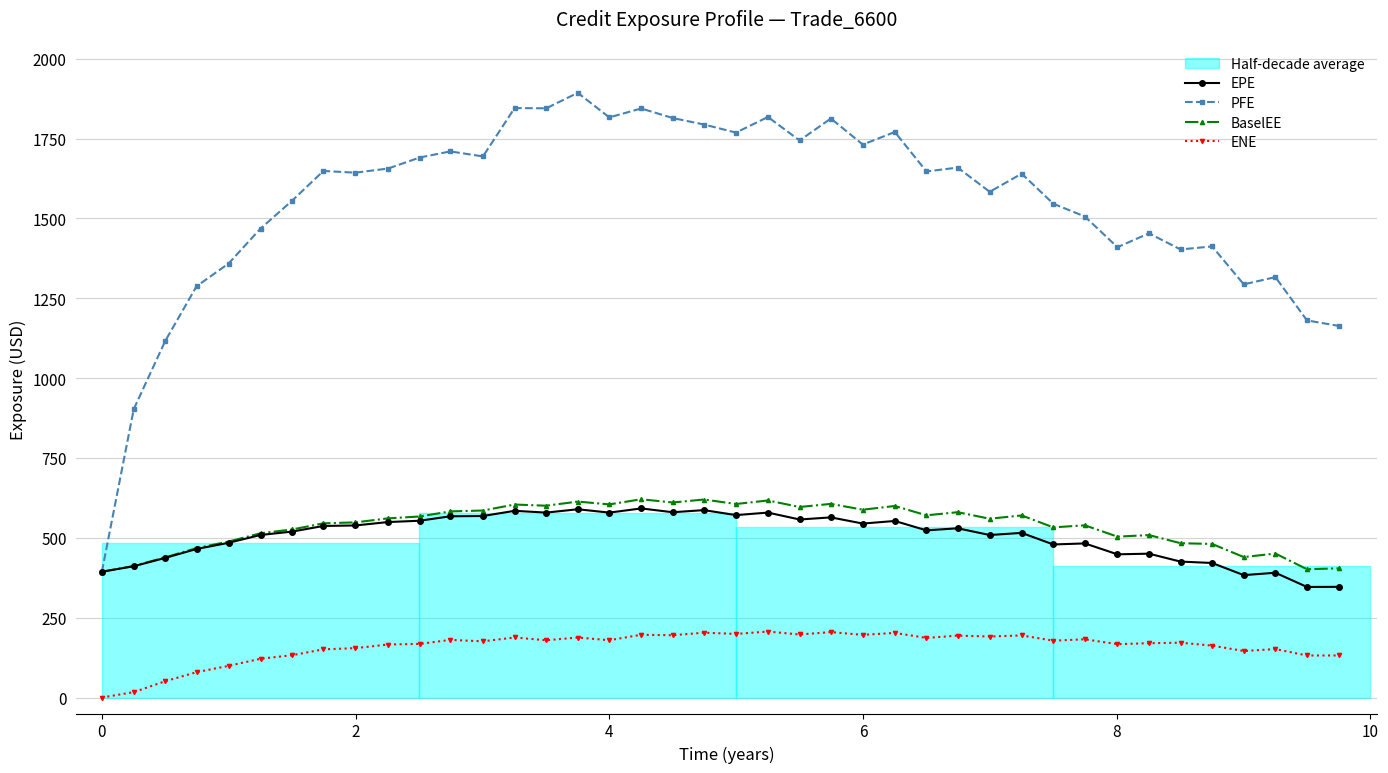

How many positive values does the ENE series have?

39